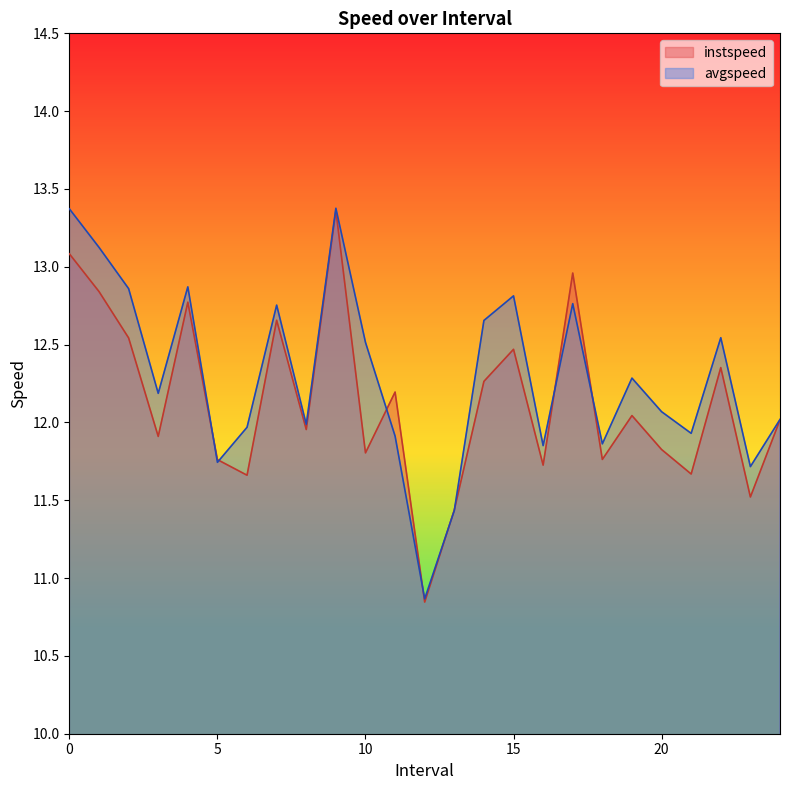

The avgspeed series shows 6.0 at 15. True or false?

False